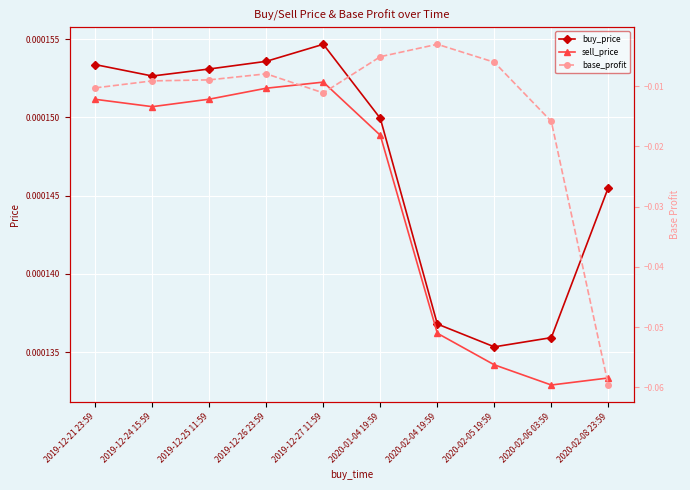

The value of buy_price at 2020-02-05 19:59 is 0.0. True or false?

False